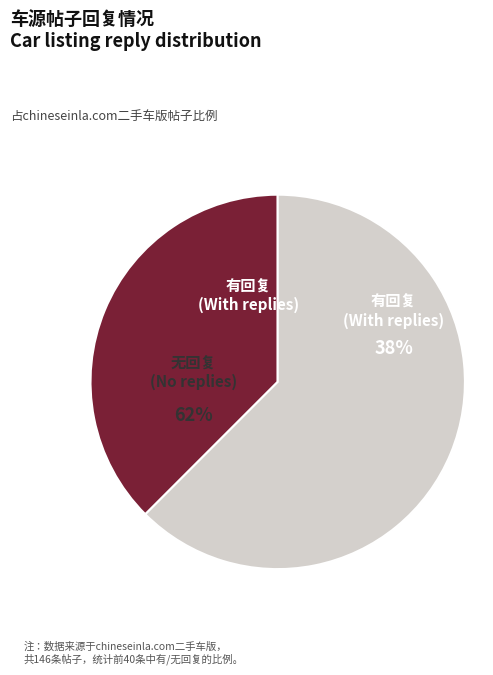

To the nearest percent, what is the average slice percentage?

50%